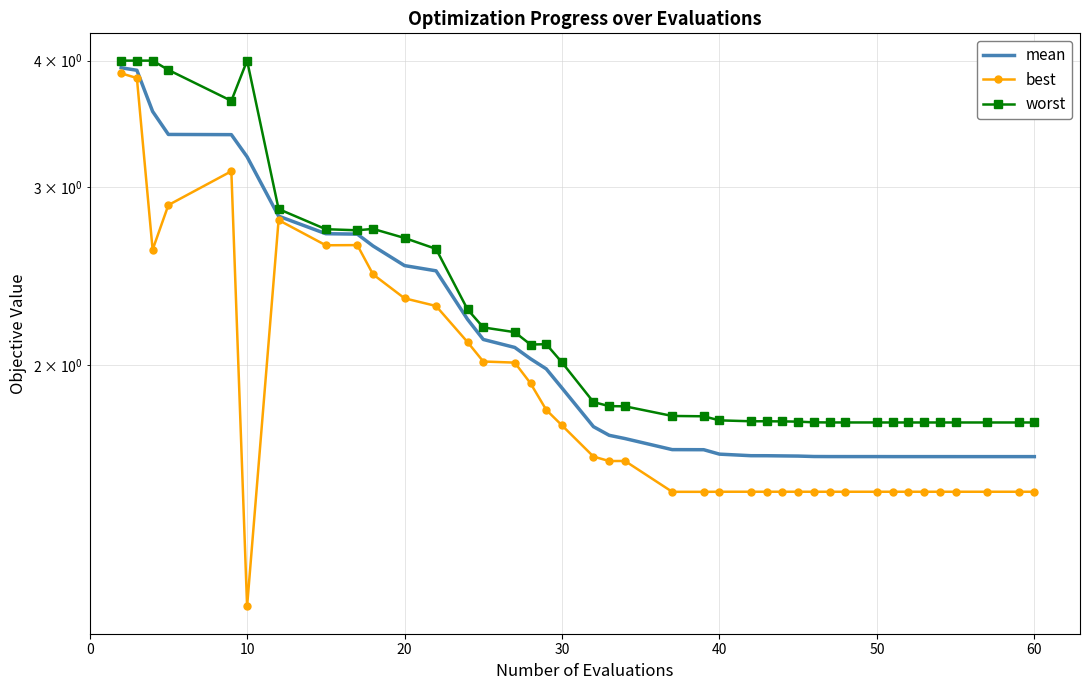

The worst series shows 2.5 at 25. True or false?

False